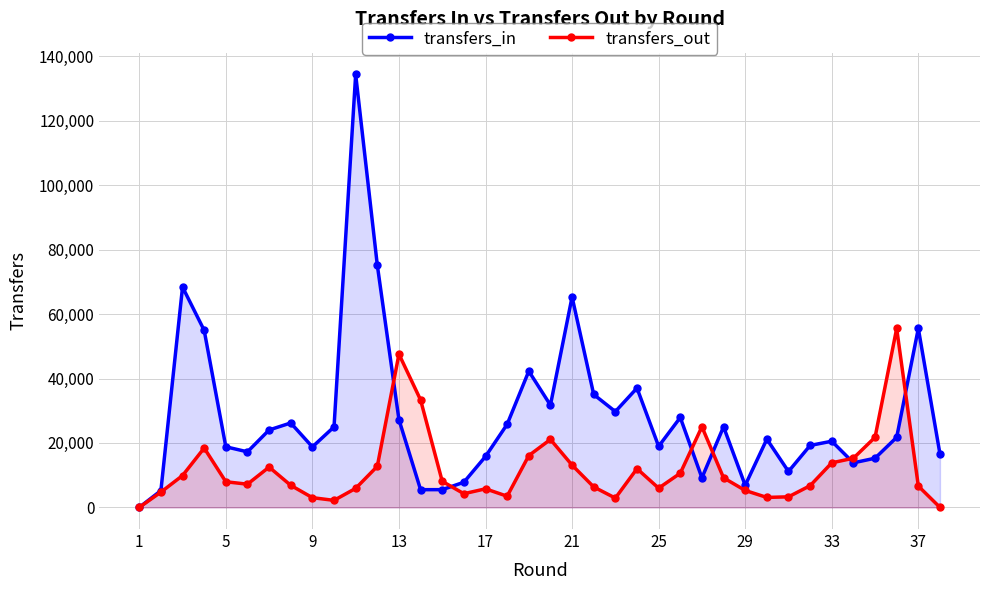

What is the maximum value for transfers_in?

134429